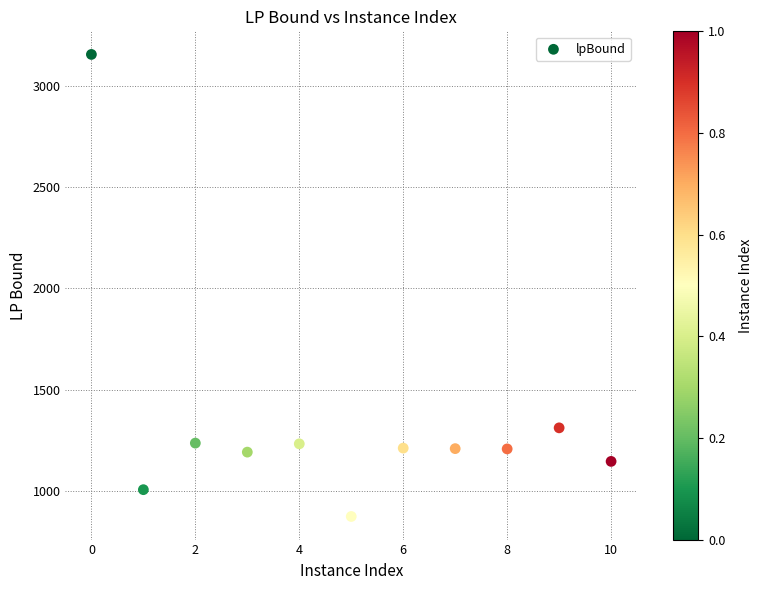

What is the average X value?

5.0